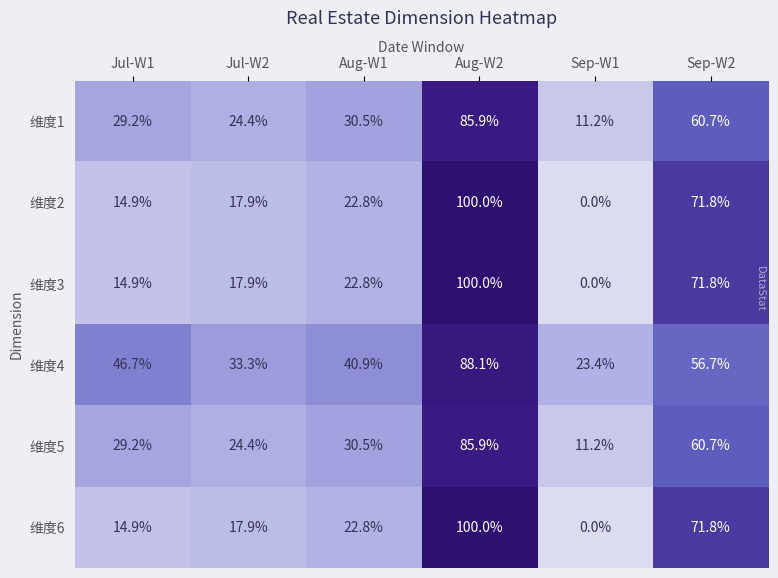

What is the difference between the maximum and minimum values in the 维度3 series?

100.0